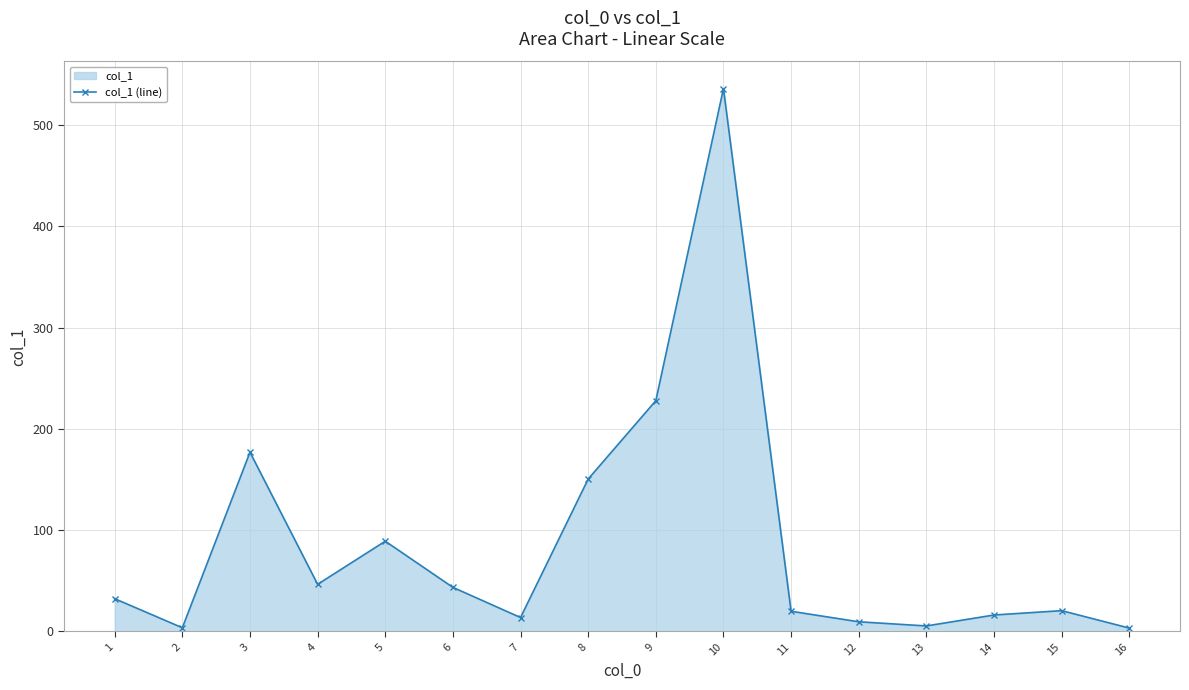

At which category does the chart reach its minimum across all series?

16